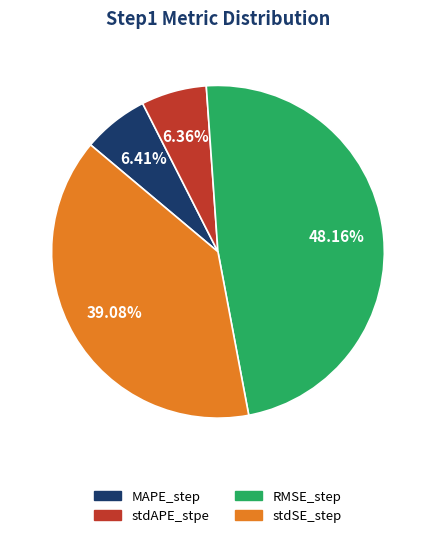

Is RMSE_step the majority of the pie?

No